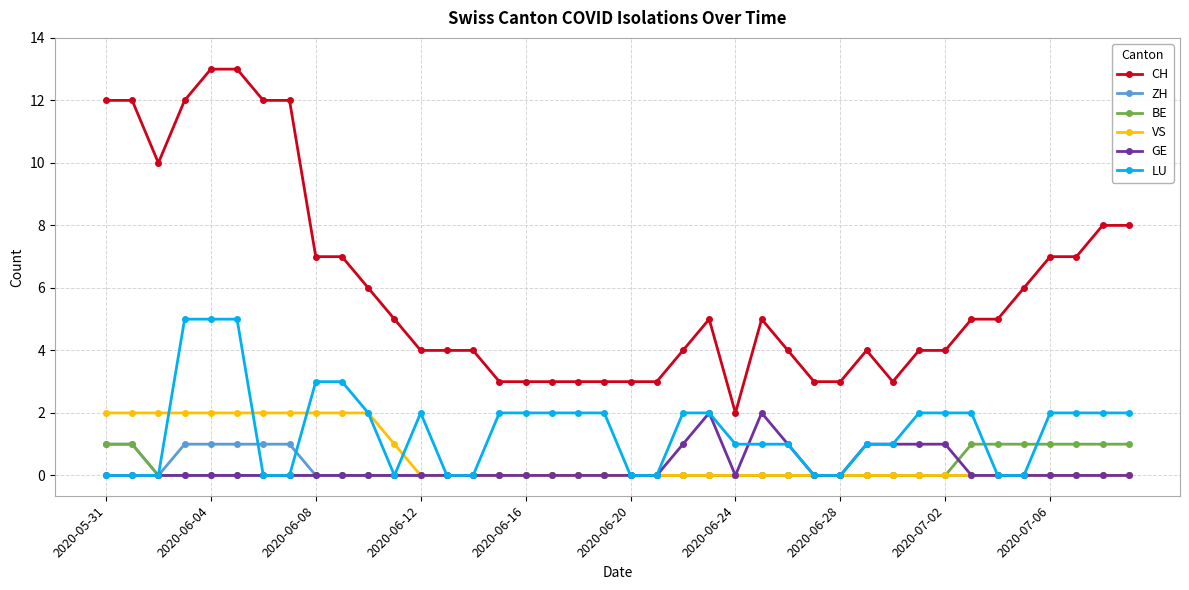

How many series are shown in this chart?

6